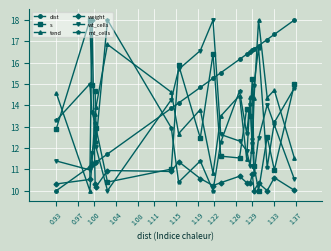

How many interior local peaks does the mt_cells series have?

6